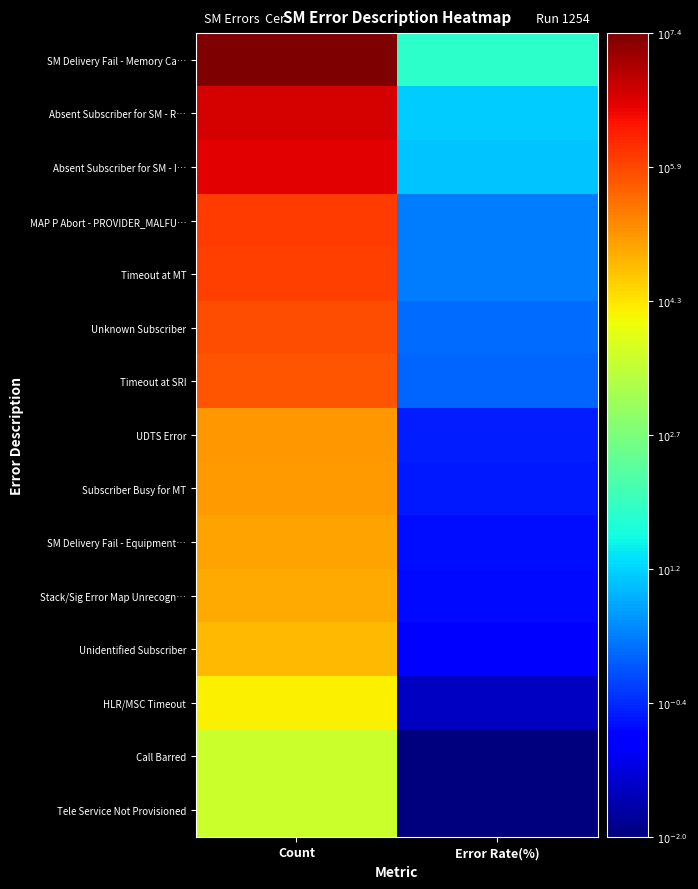

Which has a higher value, Error Rate(%) or Count?

Count